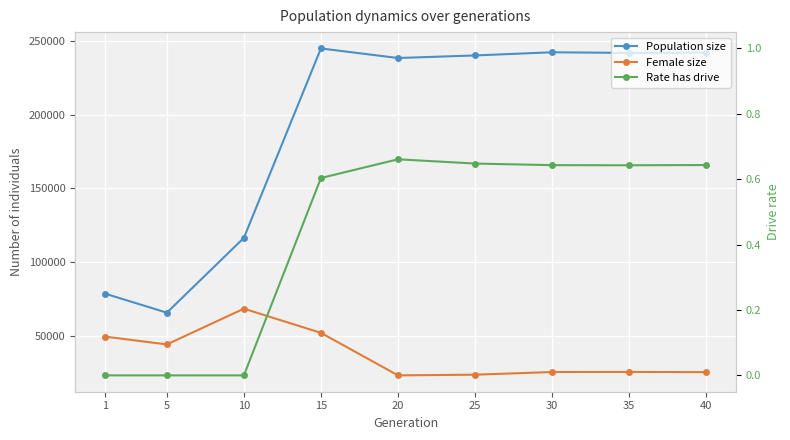

Is it true that Population size equals 242448.0 at 30?

True